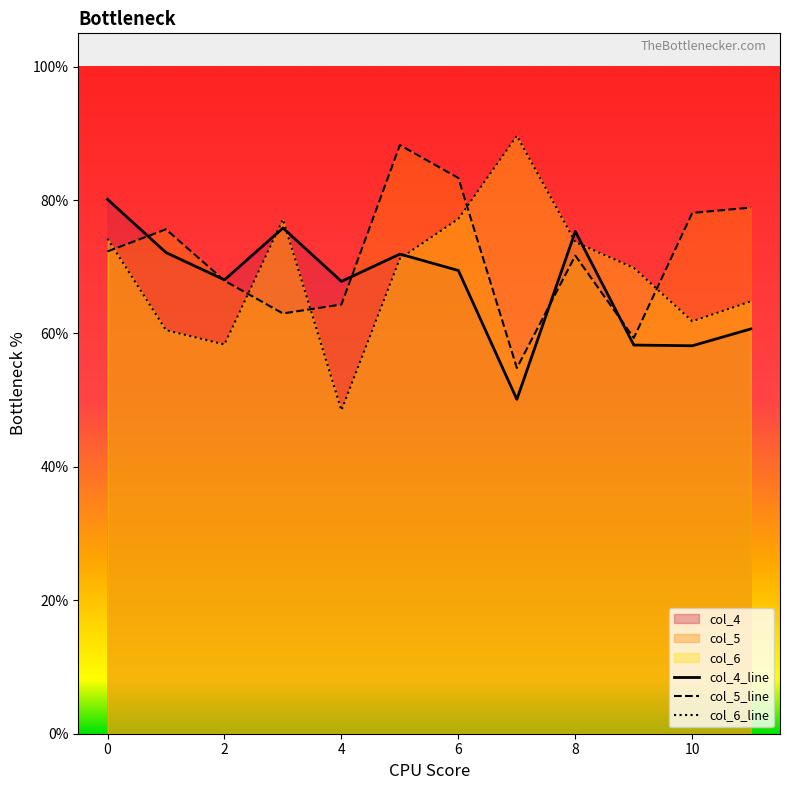

Reading right to left, what are all the values shown in this chart?

col_4: 11=0.6	10=0.6	9=0.6	8=0.8	7=0.5	6=0.7	5=0.7	4=0.7	3=0.8	2=0.7	1=0.7	0=0.8
col_5: 11=0.8	10=0.8	9=0.6	8=0.7	7=0.5	6=0.8	5=0.9	4=0.6	3=0.6	2=0.7	1=0.8	0=0.7
col_6: 11=0.6	10=0.6	9=0.7	8=0.7	7=0.9	6=0.8	5=0.7	4=0.5	3=0.8	2=0.6	1=0.6	0=0.7